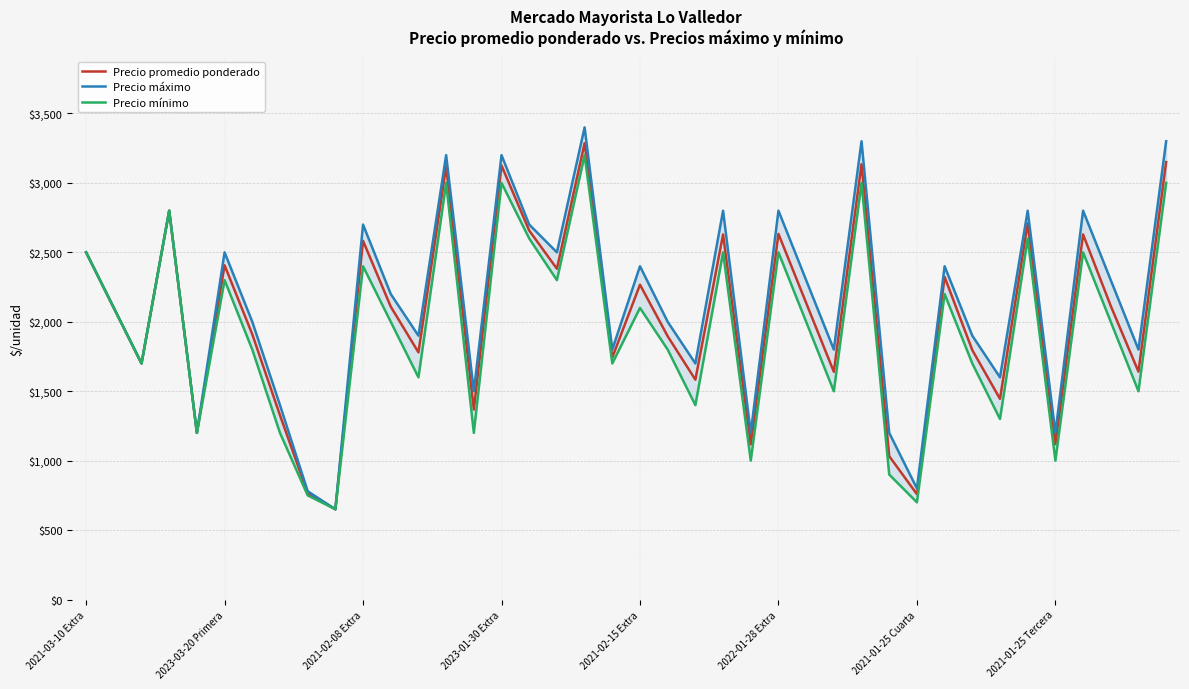

At which category does the chart reach its peak across all series?

18